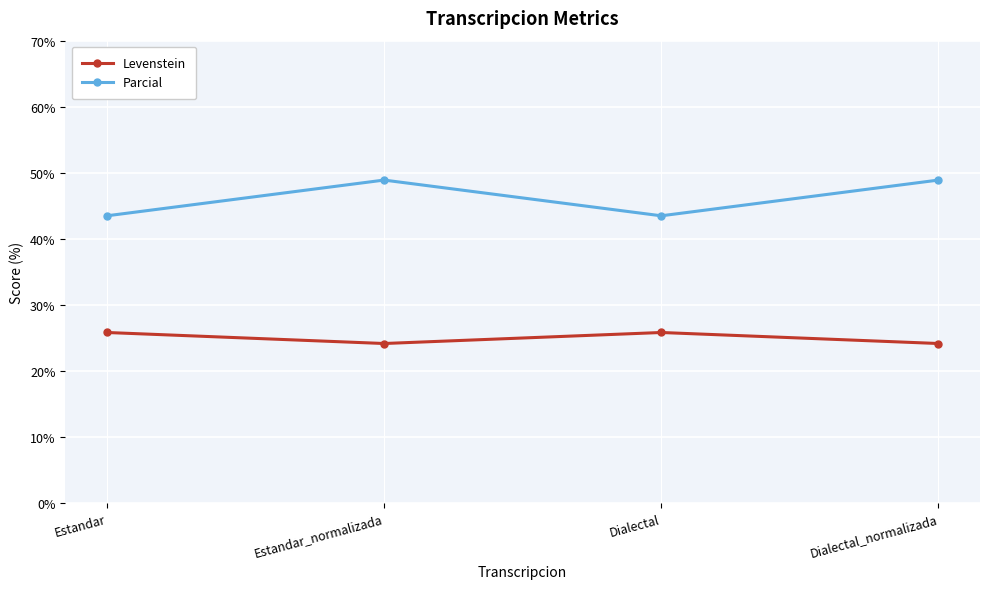

How many values in the Levenstein series are below 25?

2